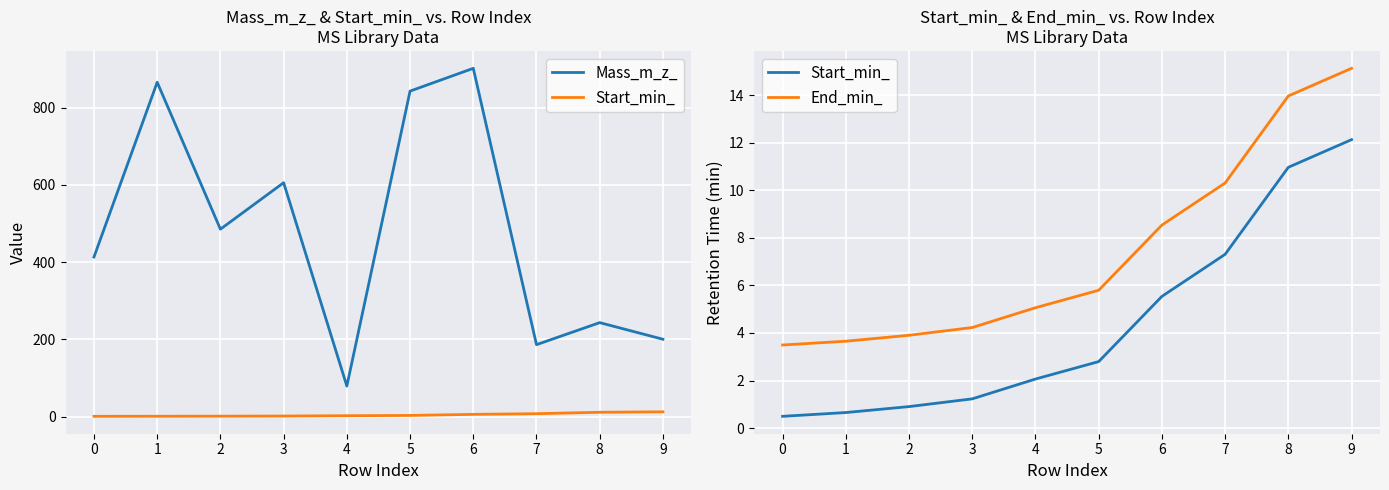

What is the total value across all series at 2?

489.9